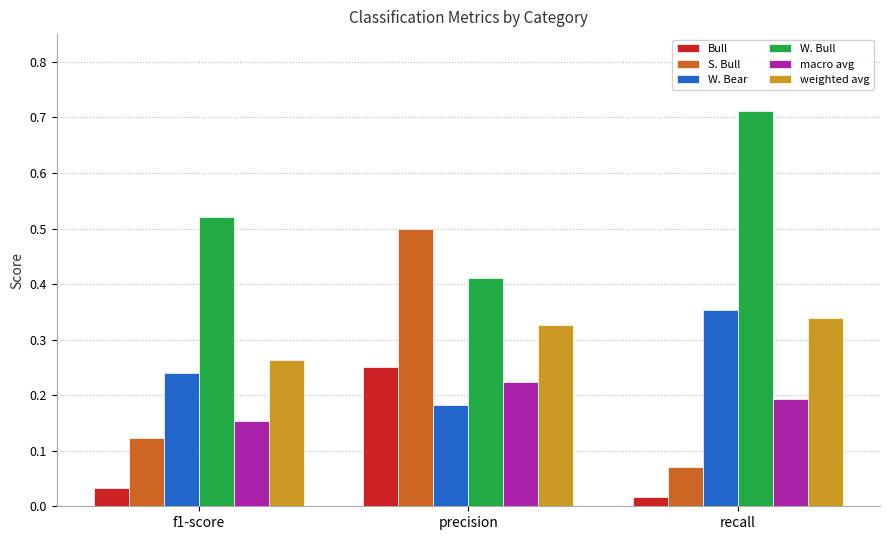

True or false: W. Bear has a value of 0.1 at f1-score.

False